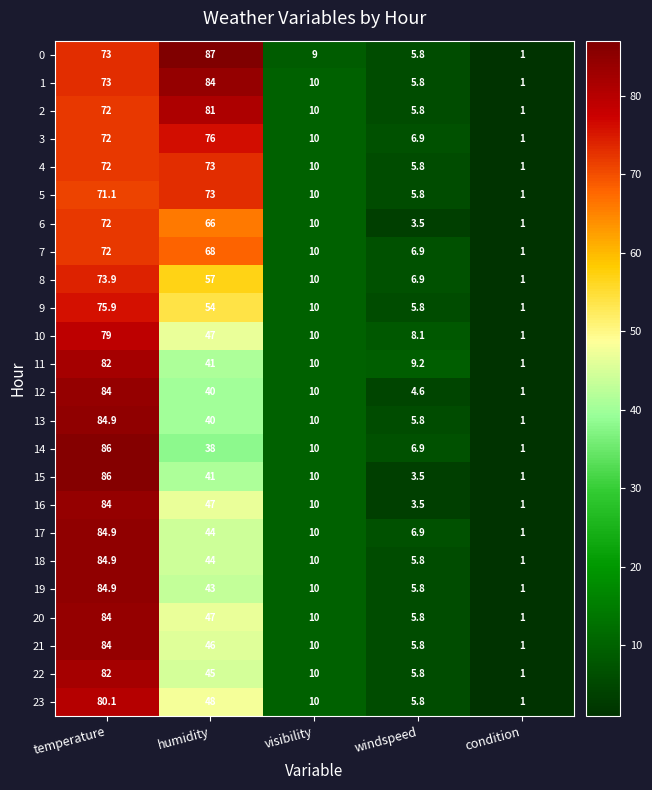

Which series has the largest total across all categories?

0